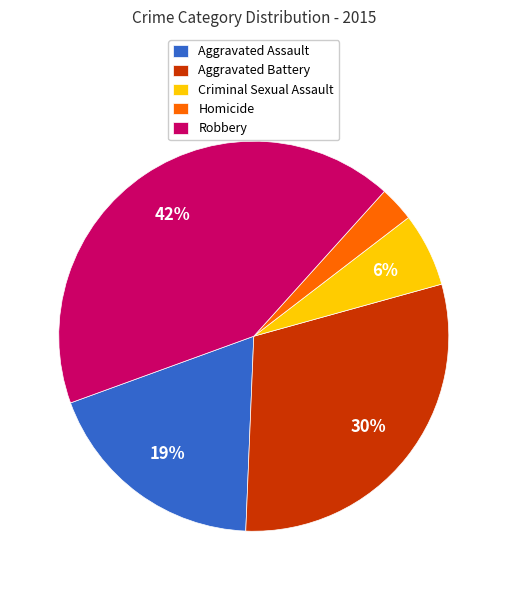

Is Criminal Sexual Assault the majority of the pie?

No